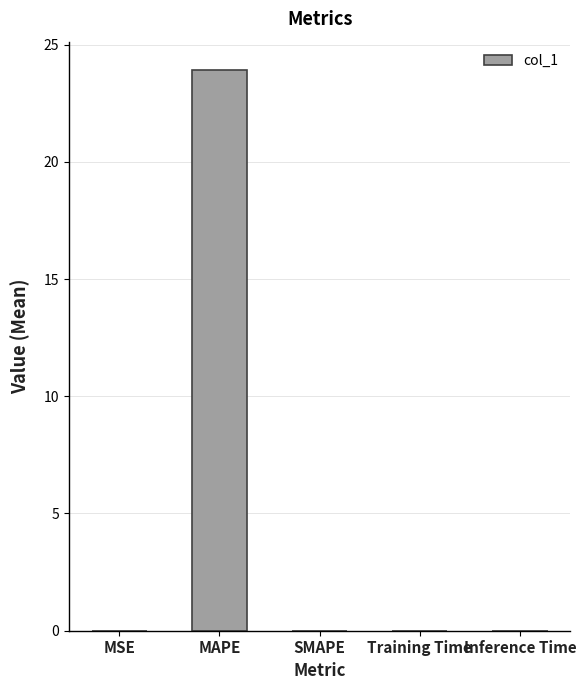

What is the difference between the values at MAPE and MSE?

23.9